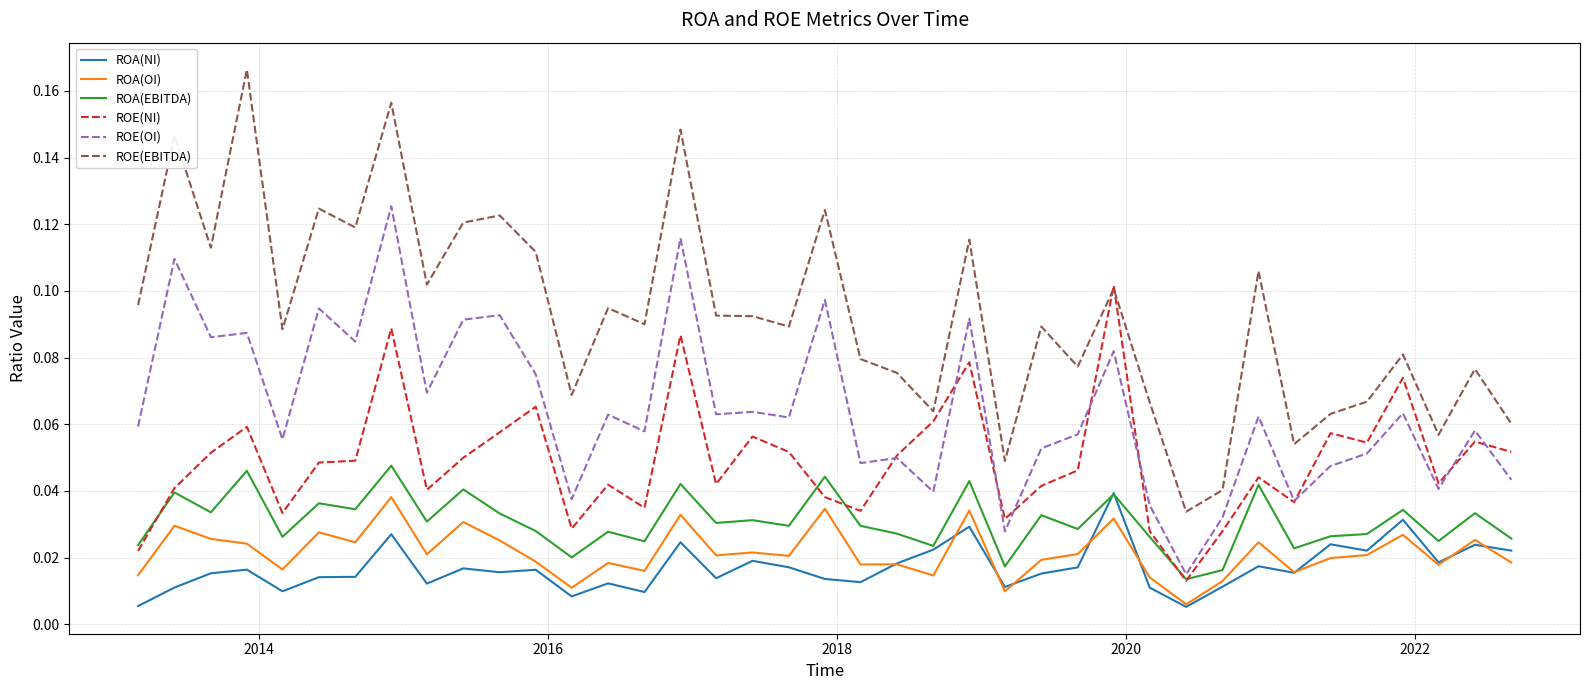

Which series has the largest total across all categories?

ROE(EBITDA)